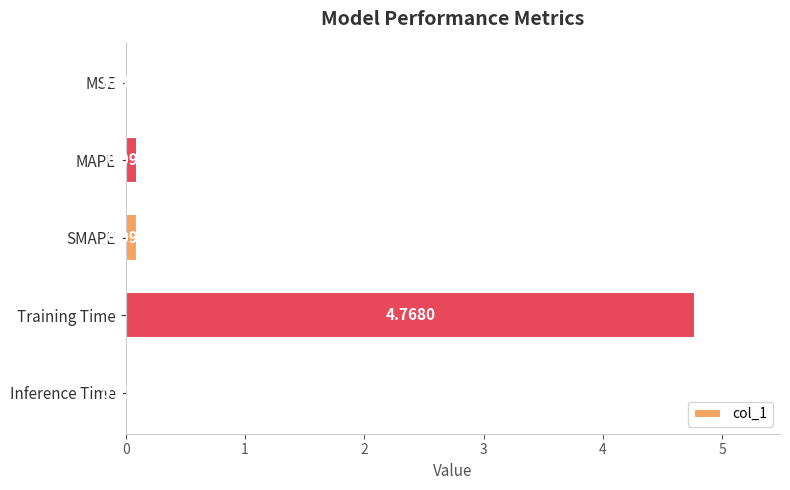

Which label corresponds to the largest value in the chart?

Training Time